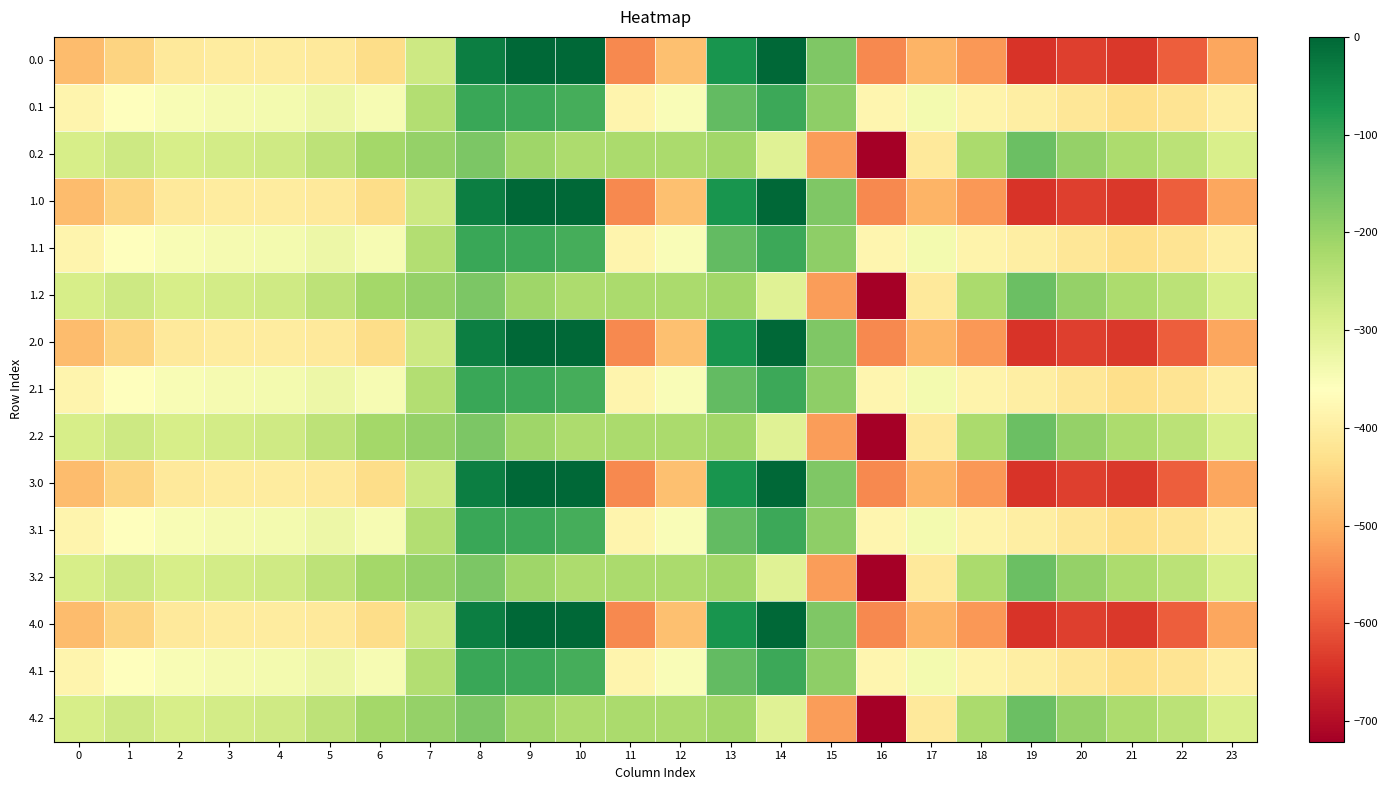

How many distinct data groups are displayed?

15